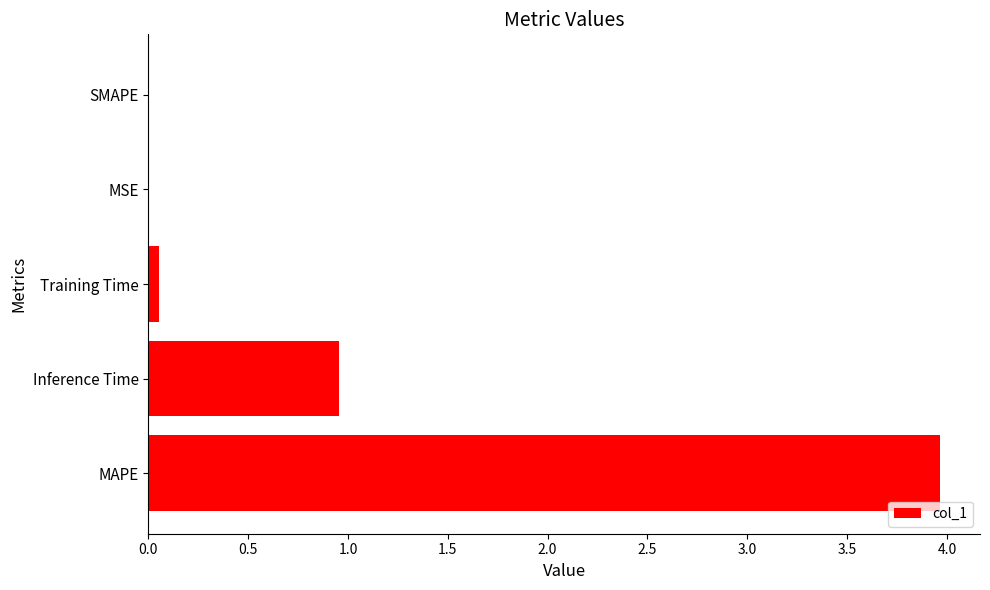

Which label corresponds to the largest value in the chart?

MAPE